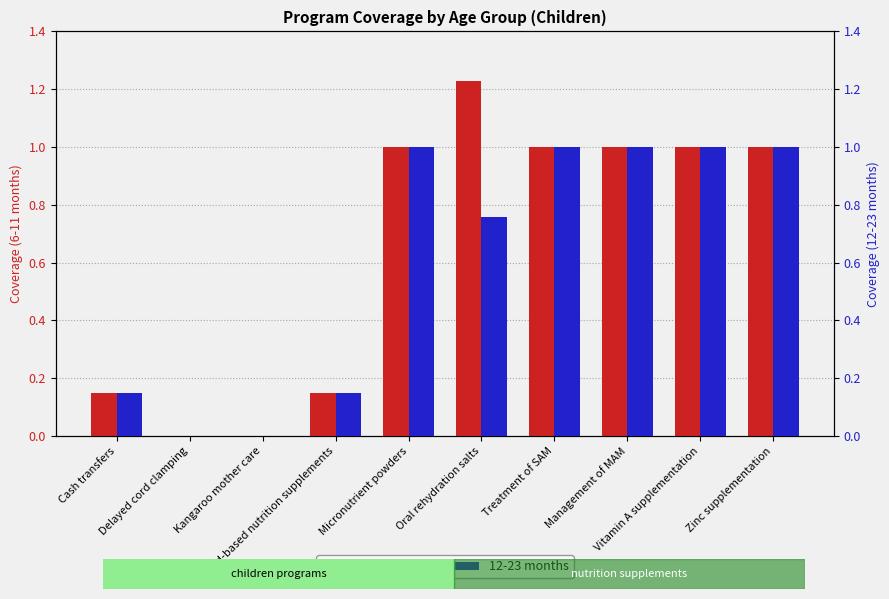

What is the value of the 12-23 months bar at the 5th from the left?

1.0